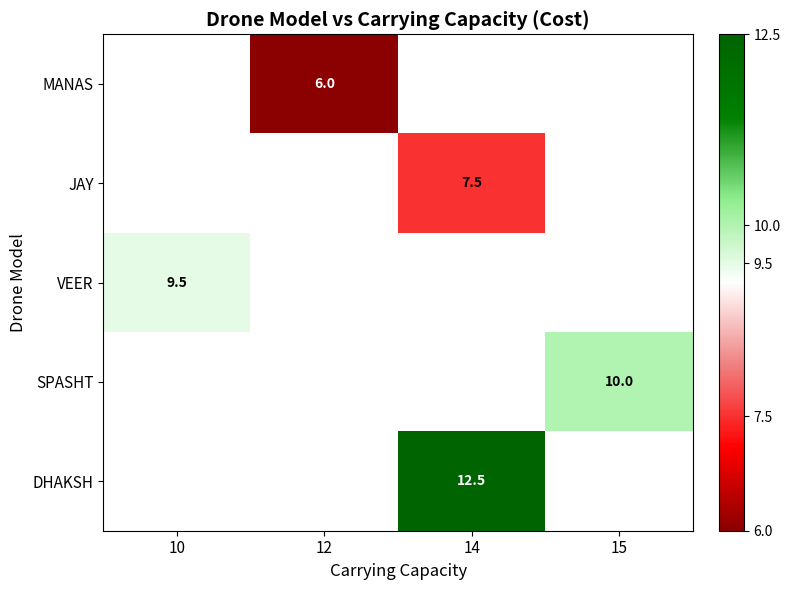

The DHAKSH series shows 12.5 at 14. True or false?

True